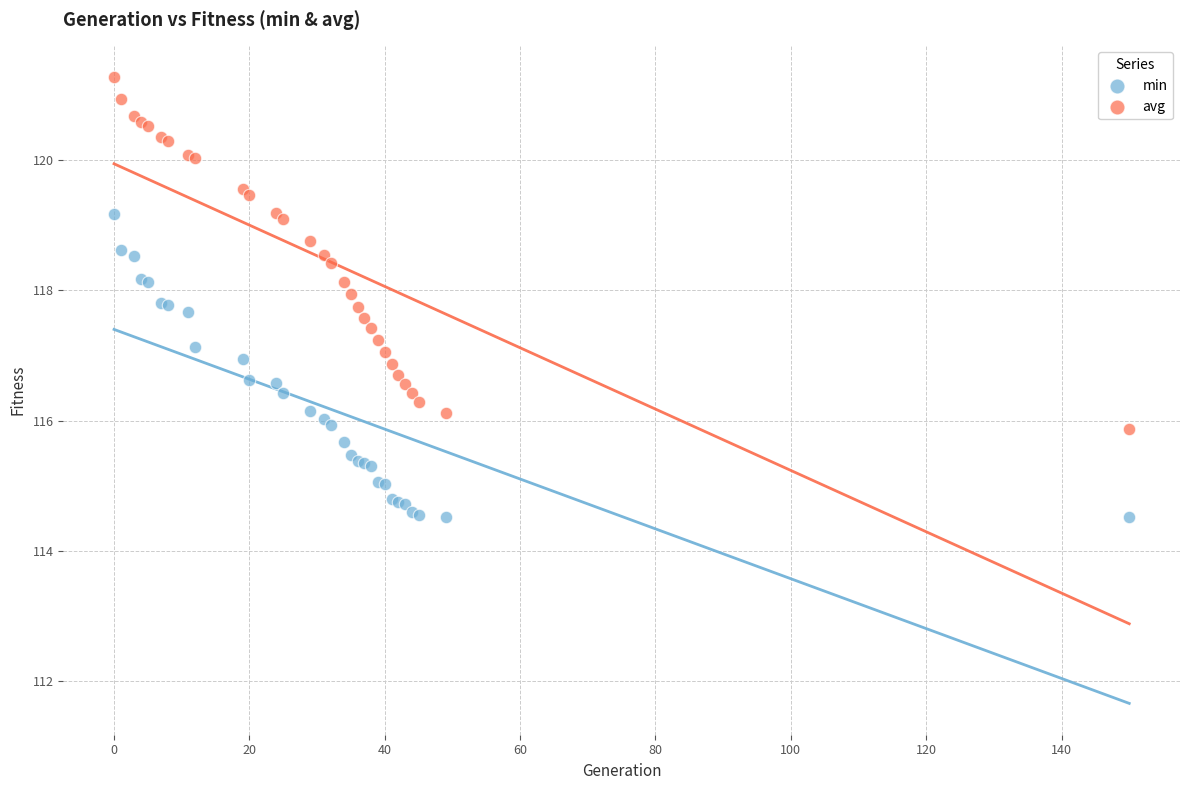

Which series reaches the maximum Y coordinate?

avg